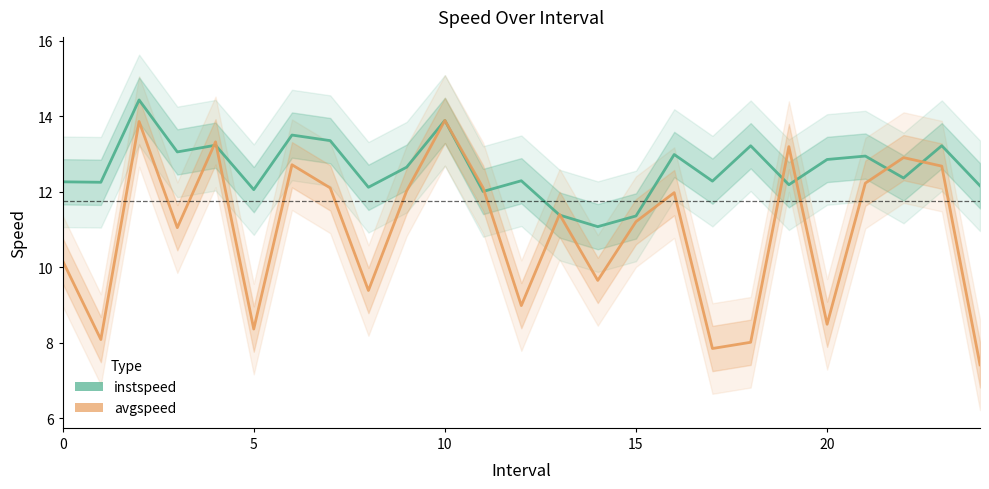

What is the label of the 16th point from the left?

15